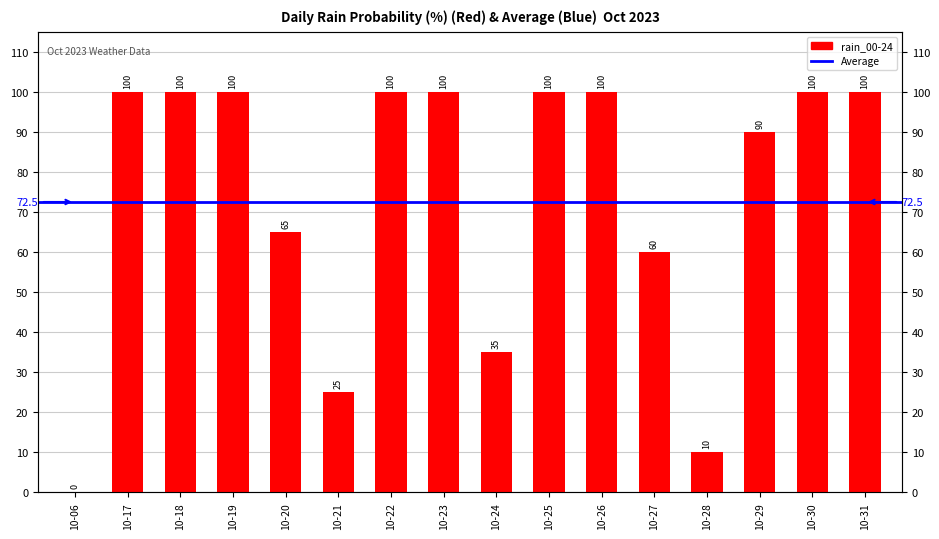

Which category has the lowest value across all series?

10-06